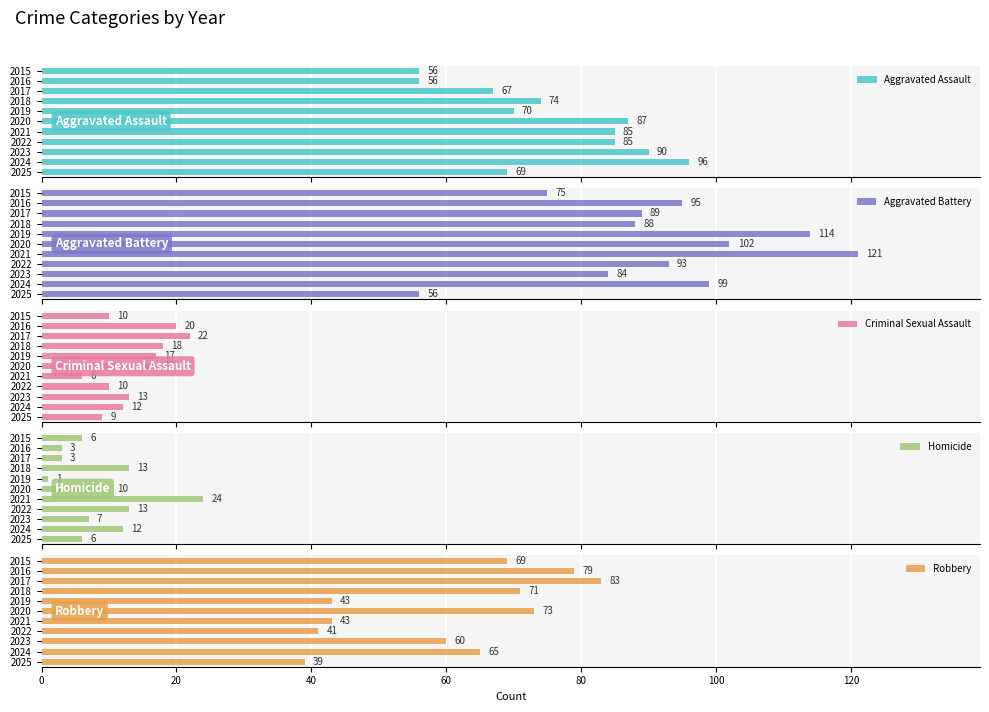

Does the chart contain any negative values?

No